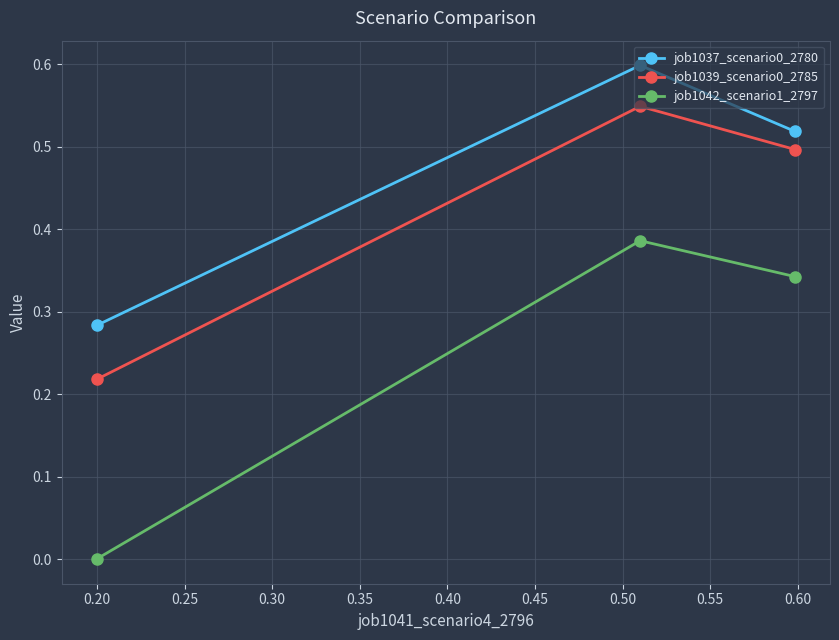

What is the maximum value shown in the chart?

0.6